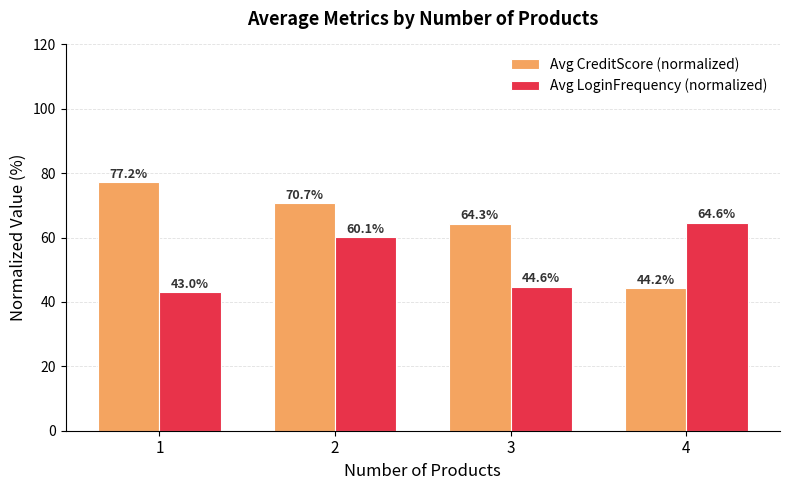

Are the bars grouped side by side (vs. stacked)?

Yes